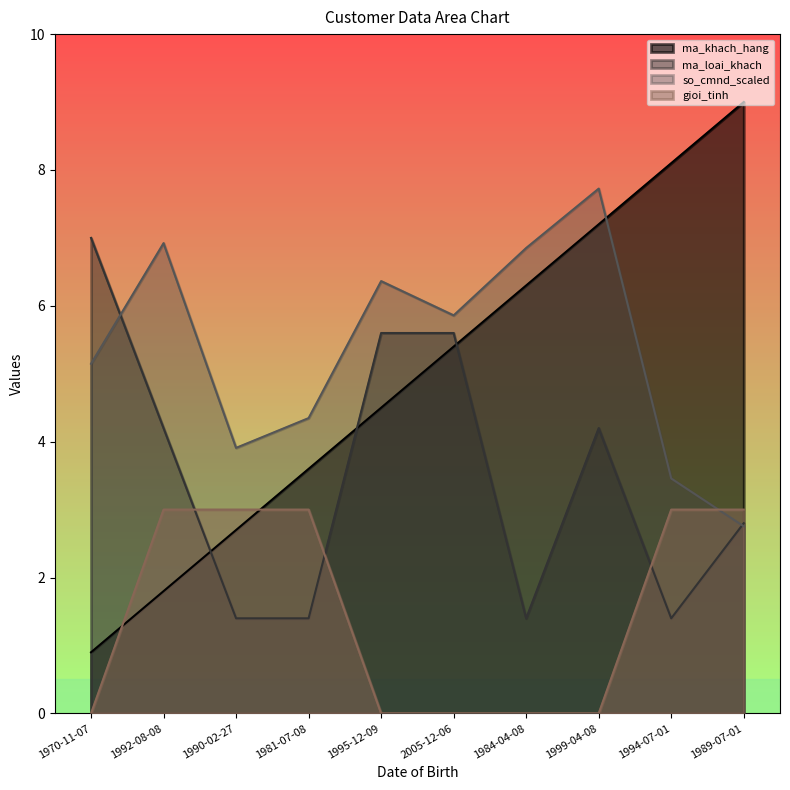

List the series in order of their peak value, lowest first.

gioi_tinh, ma_loai_khach, so_cmnd_scaled, ma_khach_hang